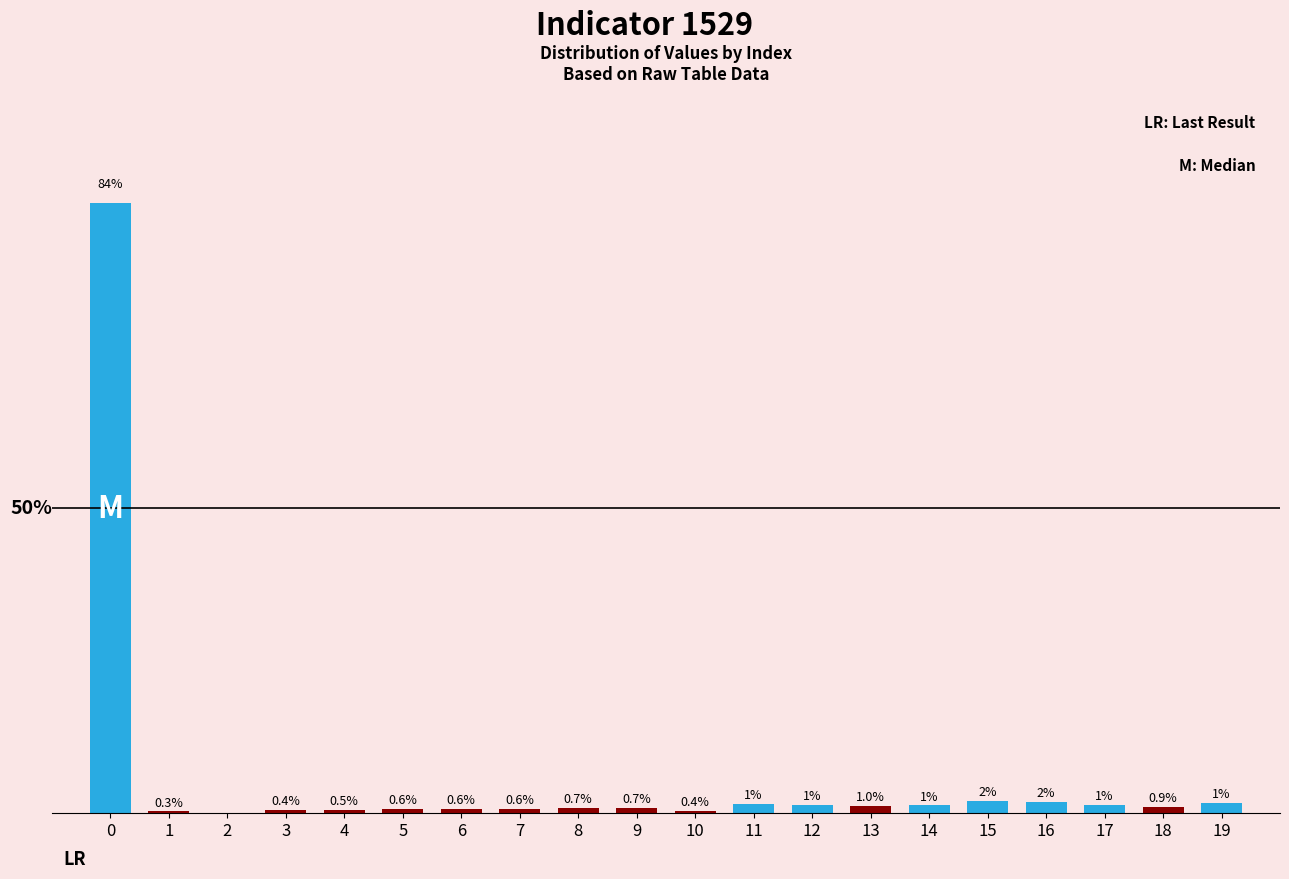

Reading right to left, extract all data points from this chart.

1.4	0.9	1.2	1.5	1.7	1.1	1.0	1.2	1.3	0.4	0.7	0.7	0.6	0.6	0.6	0.5	0.4	0.0	0.3	83.9